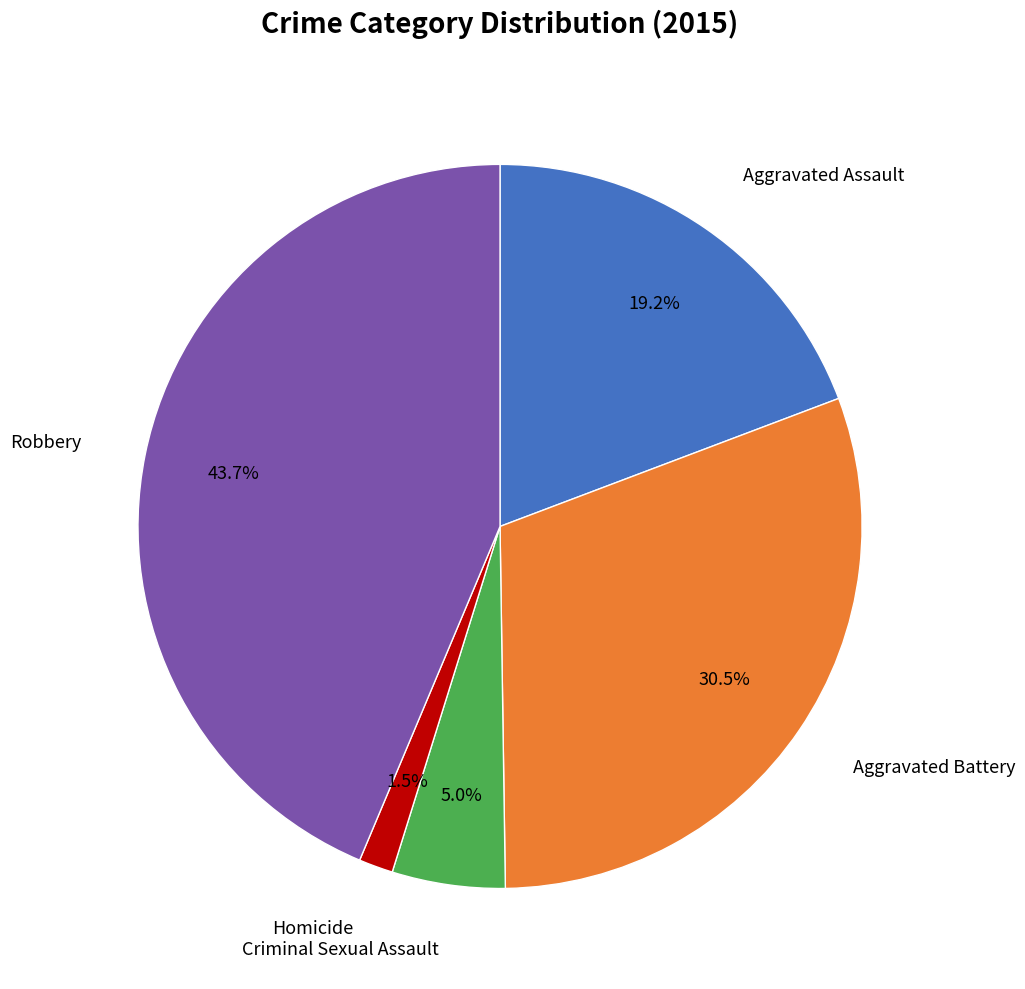

Is there any slice that represents more than half of the pie?

No